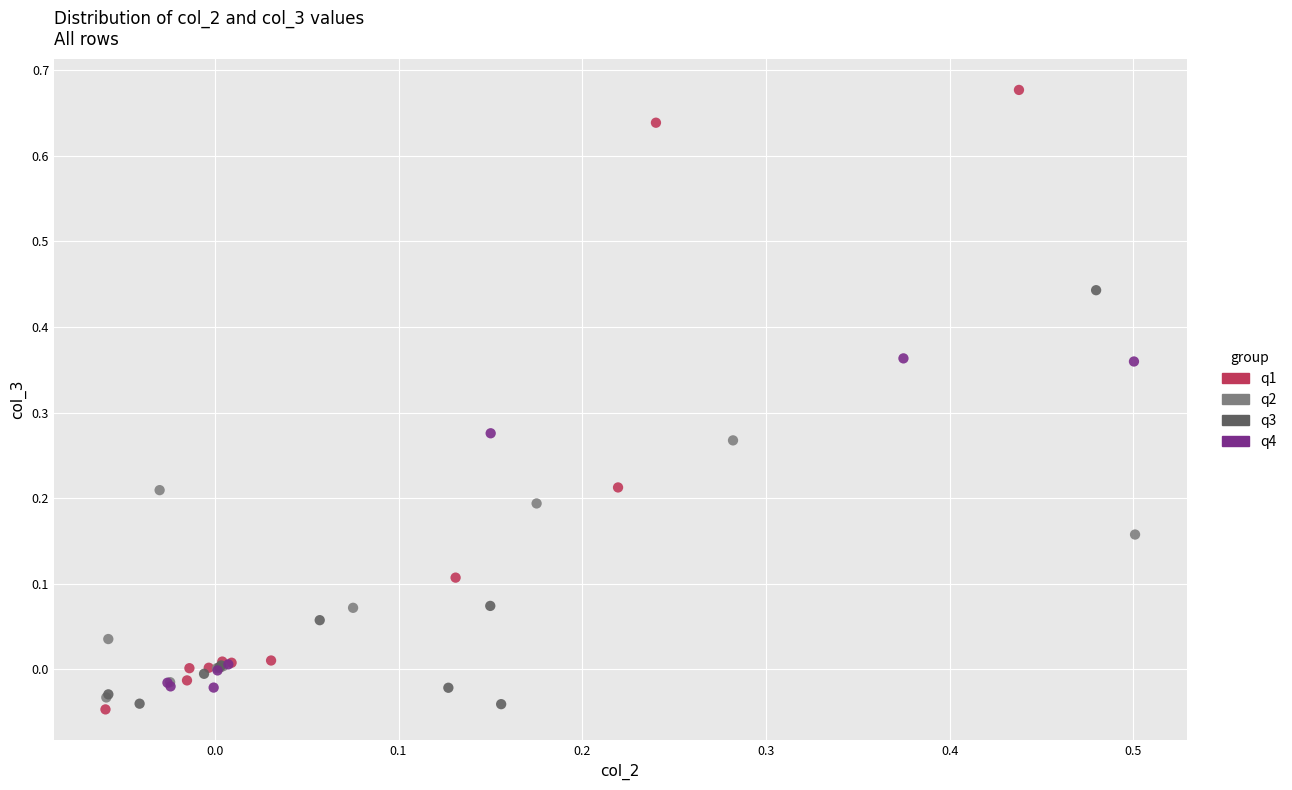

Which series reaches the maximum Y coordinate?

q1